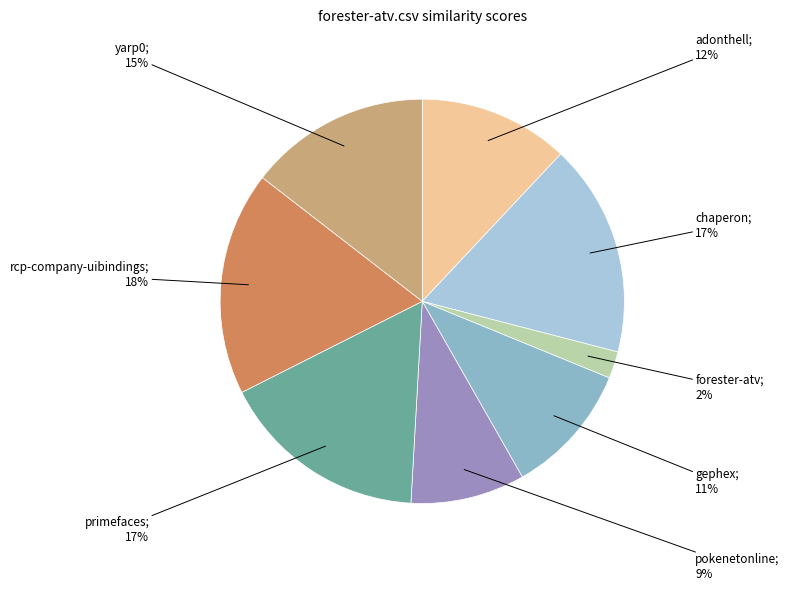

To the nearest percent, what is the average slice percentage?

12%